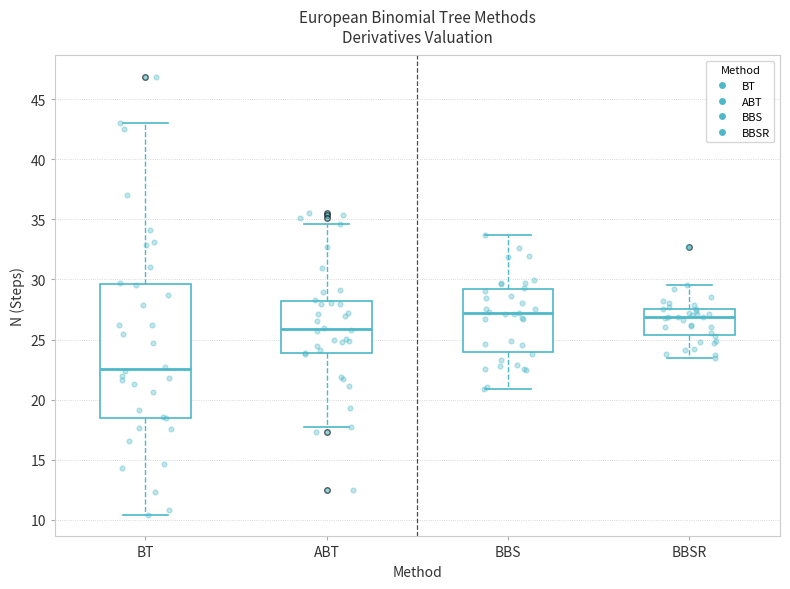

Where does the median line of the box for BBS sit on the y-axis? The values are not printed on the chart, so give them approximately, as read against the axis.

27.0